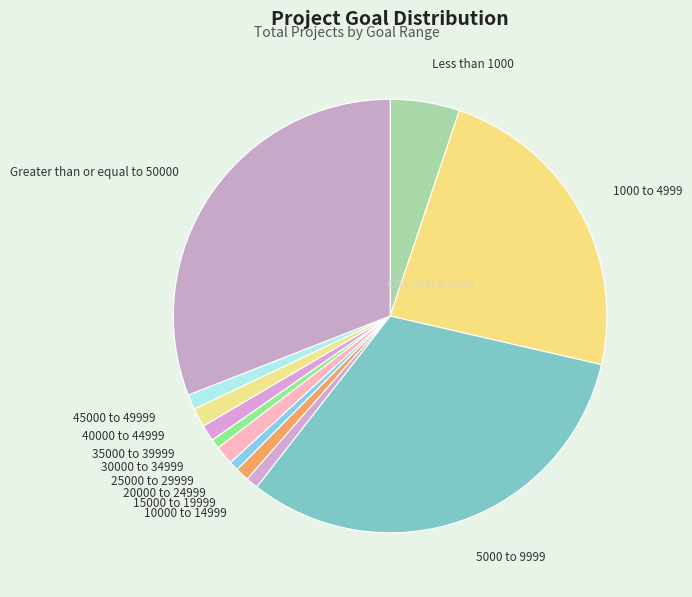

Is it true that 1000 to 4999 is 23% of the pie?

True